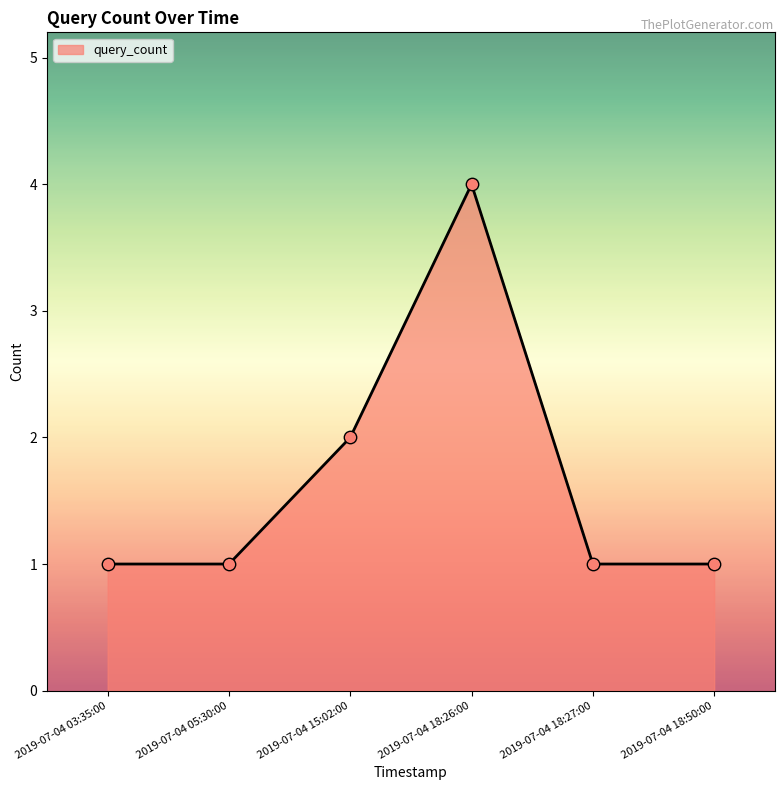

Approximately how many times larger is the value at 2019-07-04 18:50:00 compared to 2019-07-04 05:30:00?

1.0